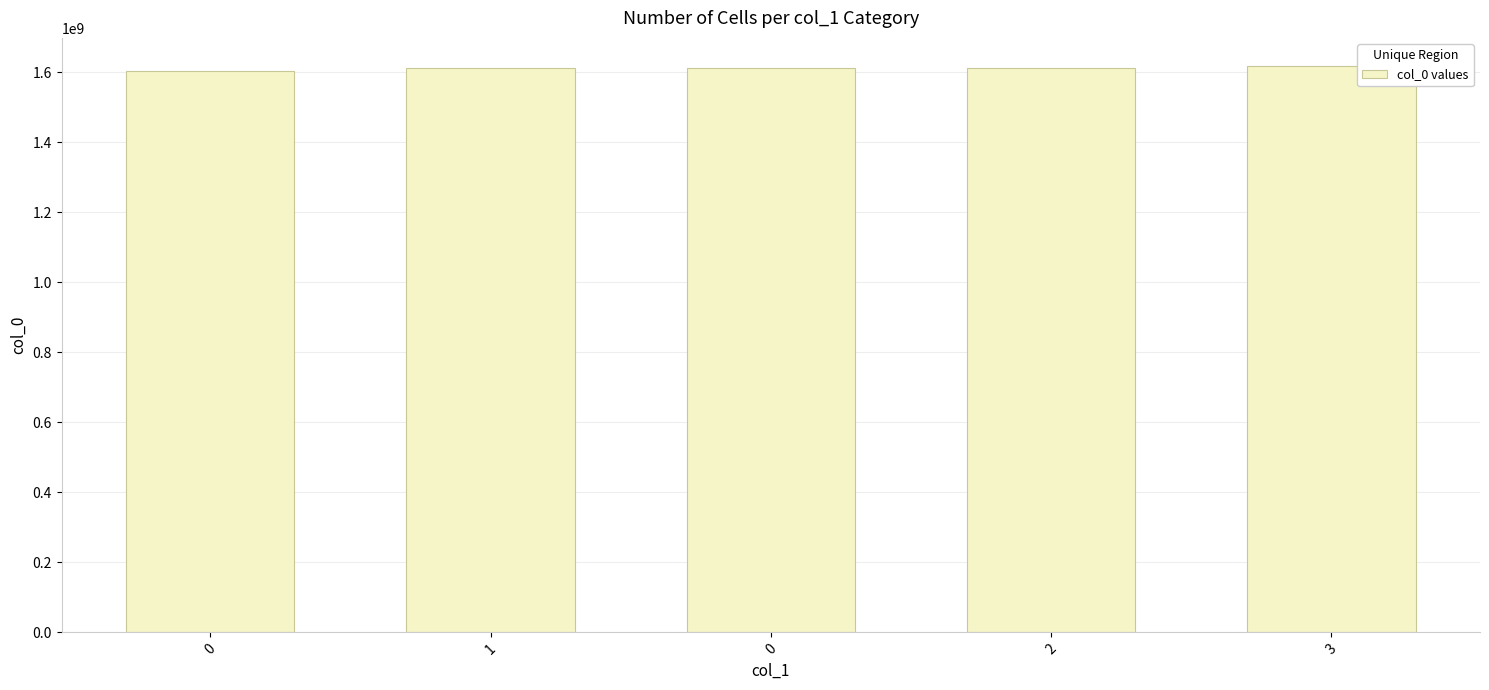

How many categories are shown in the chart?

5